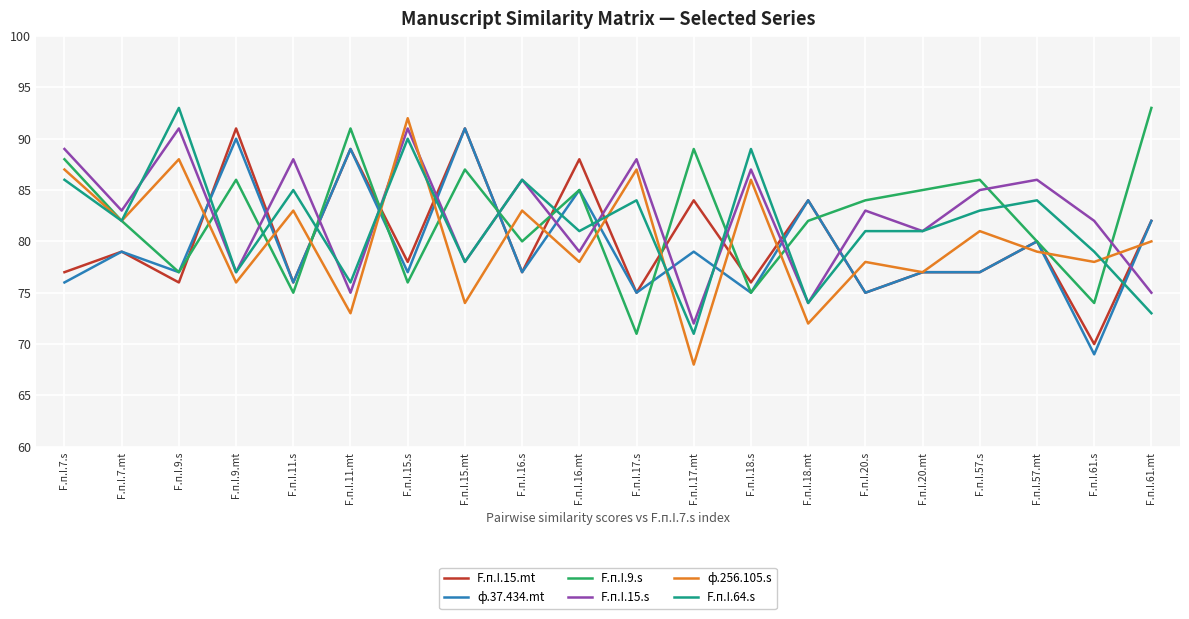

What is the approximate value of F.п.I.15.s at F.п.I.7.mt?

83